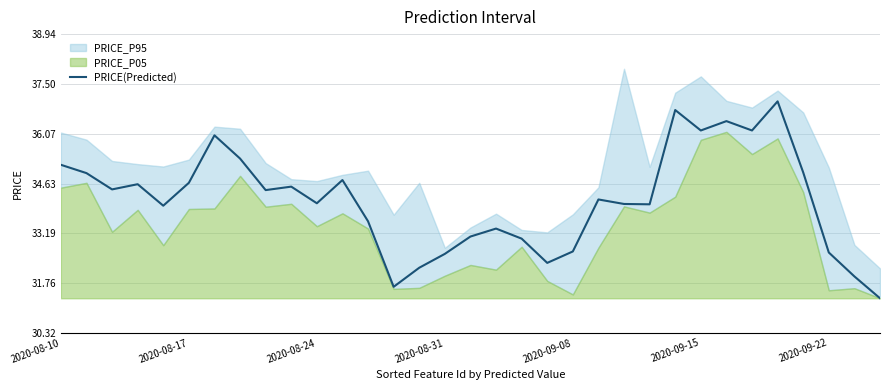

What is the value of the 33rd point from the left?

31.3